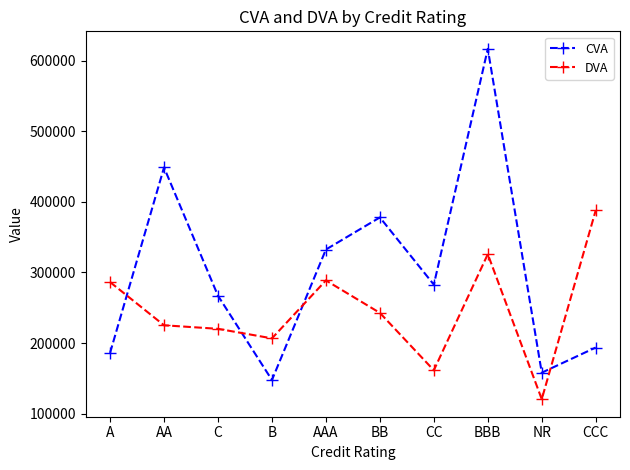

List the series in order of their peak value, lowest first.

DVA, CVA